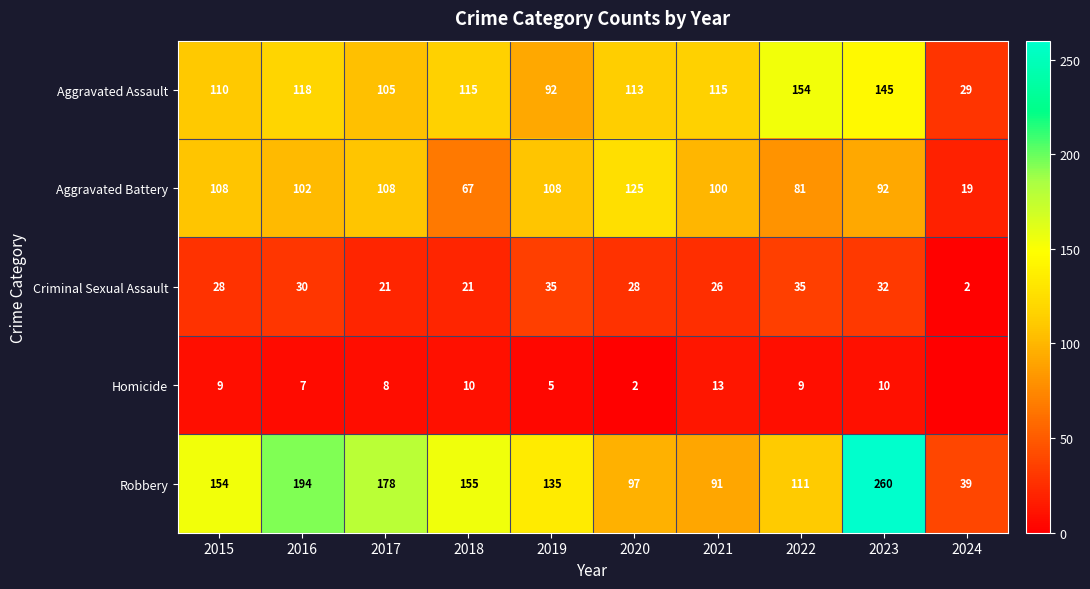

What is the difference between the maximum and minimum values in the Robbery series?

221